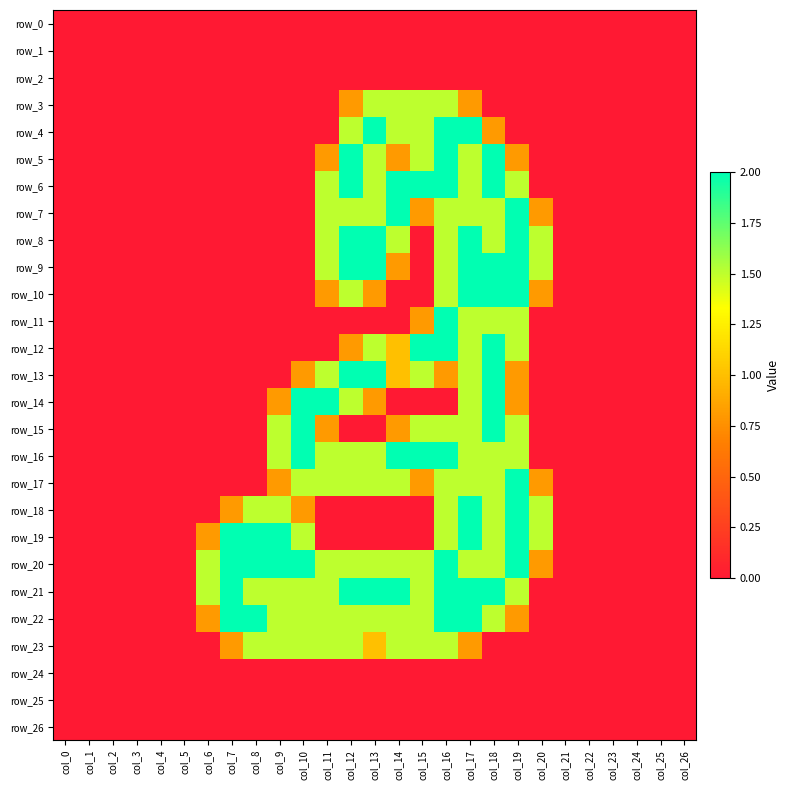

Count the number of categories in the chart.

27